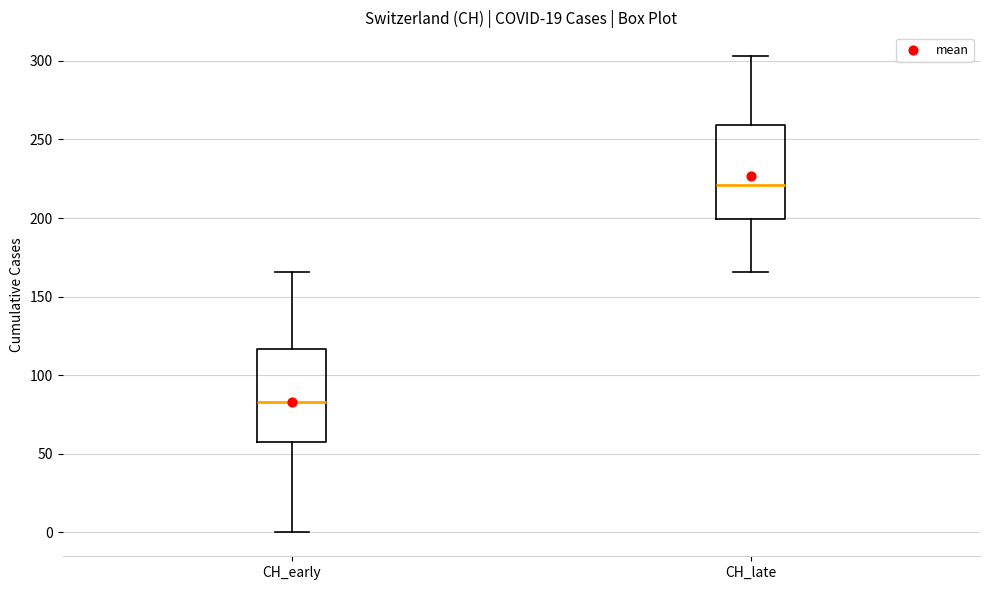

Reading left to right, transcribe this box plot: for each box, give where its median line is, the range the box spans, and where its two whiskers end, as read against the y-axis. The values are not printed on the chart, so give them approximately, as read against the axis.

CH_early: median 85, box 60 to 115, whiskers 0 to 165
CH_late: median 220, box 200 to 260, whiskers 165 to 305